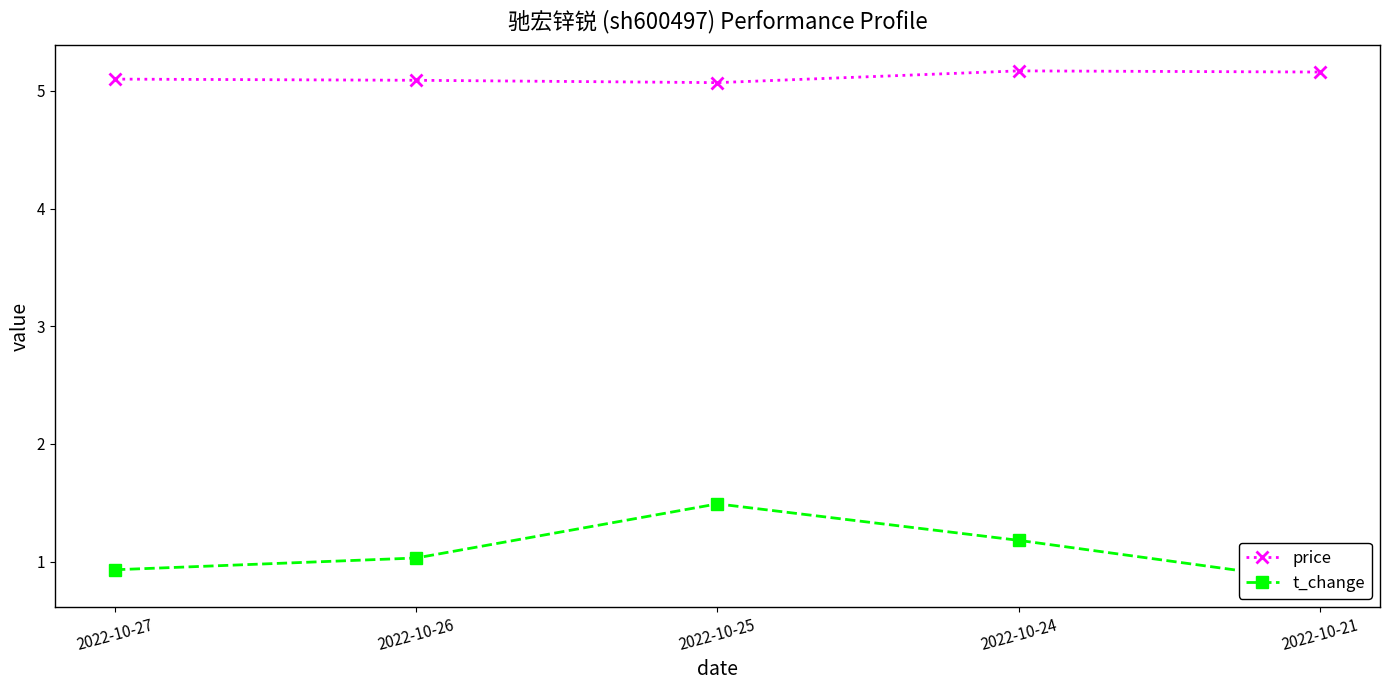

Which label corresponds to the largest value in the chart?

2022-10-24